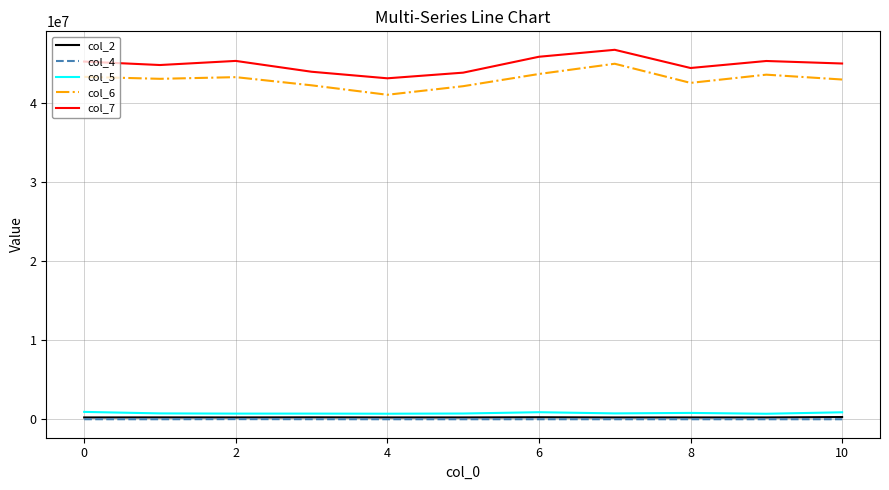

True or false: col_6 and col_4 cross at least once.

False